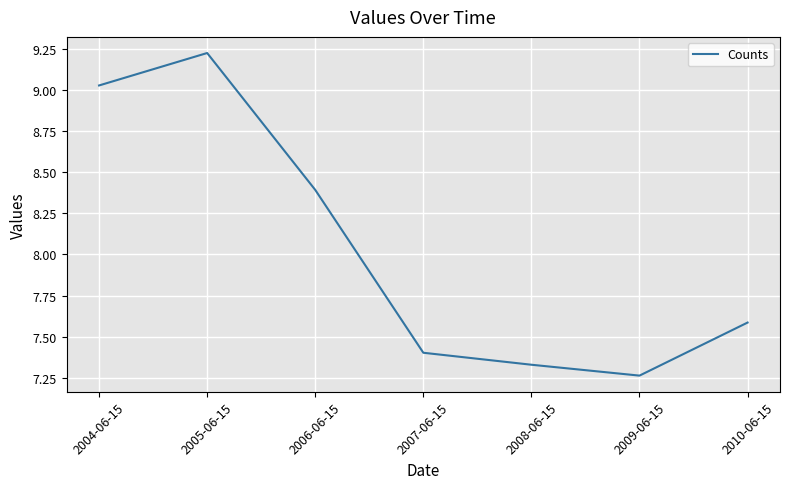

At which category does the chart reach its minimum across all series?

2009-06-15